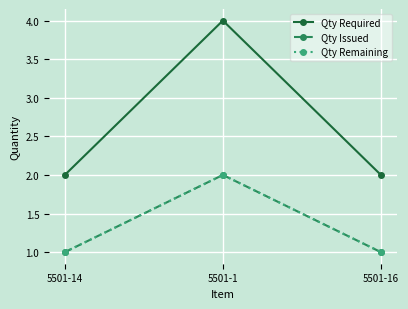

Which series has the largest range (max minus min)?

Qty Required